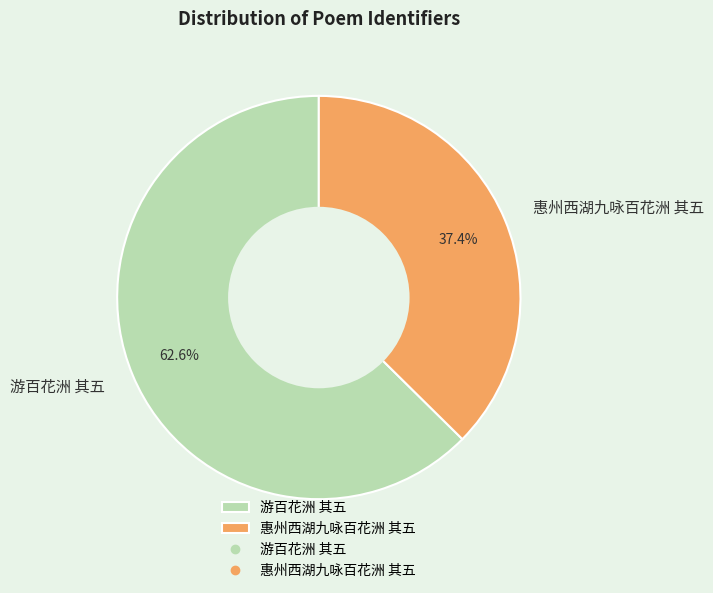

Is there any slice that represents more than half of the pie?

Yes